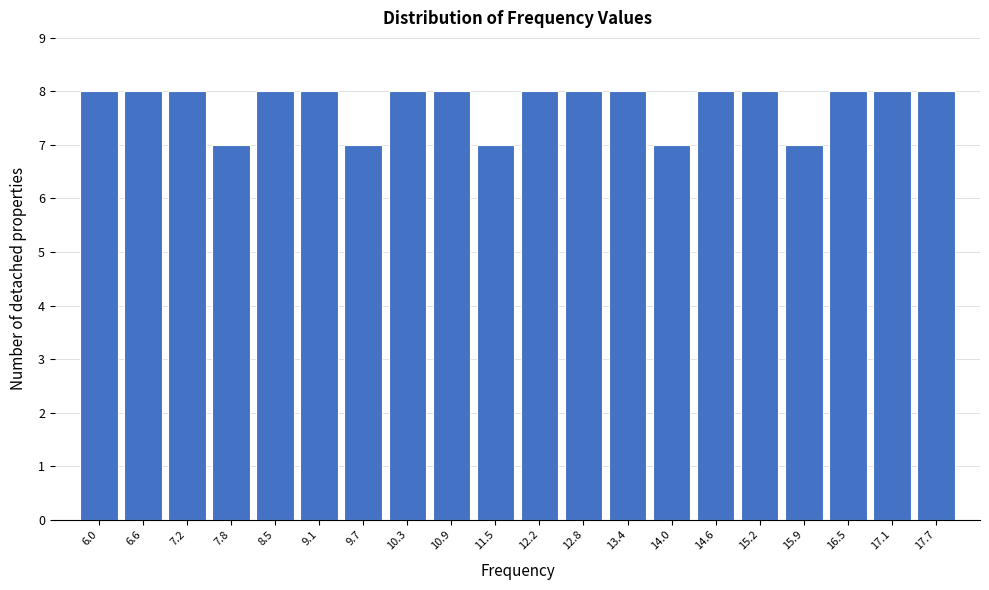

Reading right to left, extract all data points from this chart.

8	8	8	7	8	8	7	8	8	8	7	8	8	7	8	8	7	8	8	8